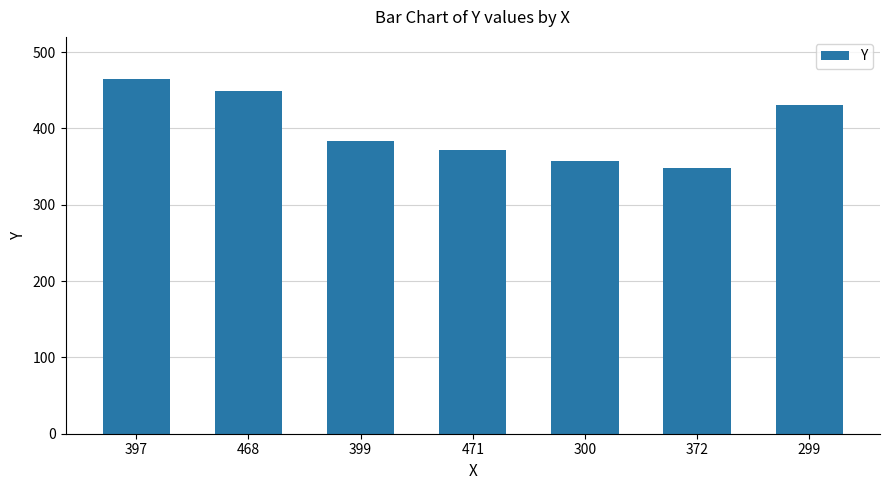

What is the smallest value displayed?

348